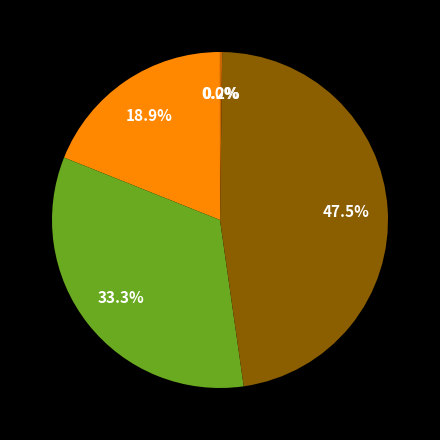

Is there a majority slice in this chart?

No